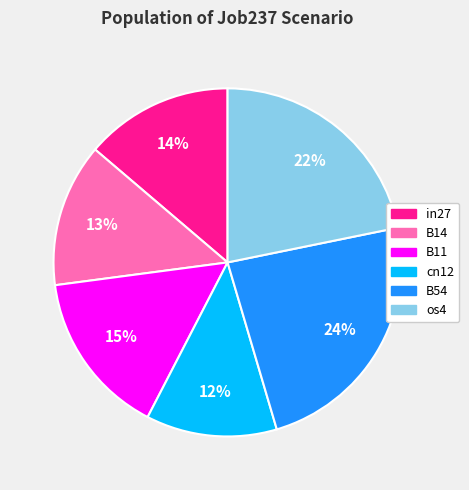

Does any single category account for the majority?

No